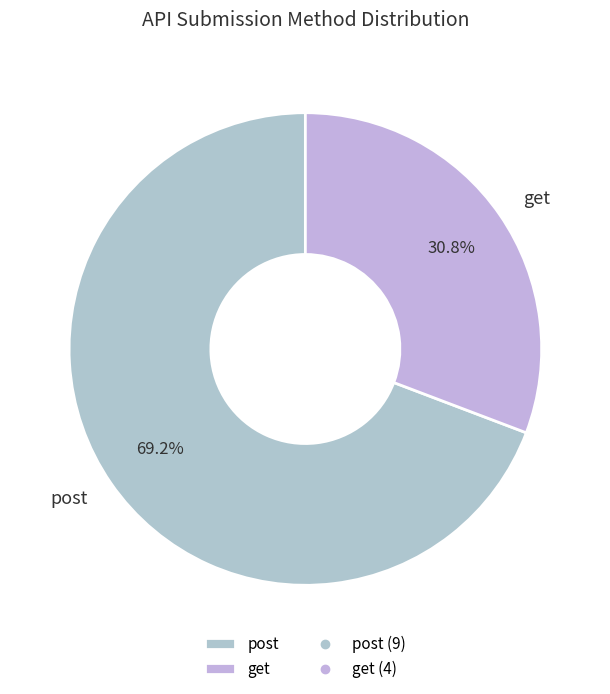

Approximately how many times larger is the value at get compared to post?

0.4